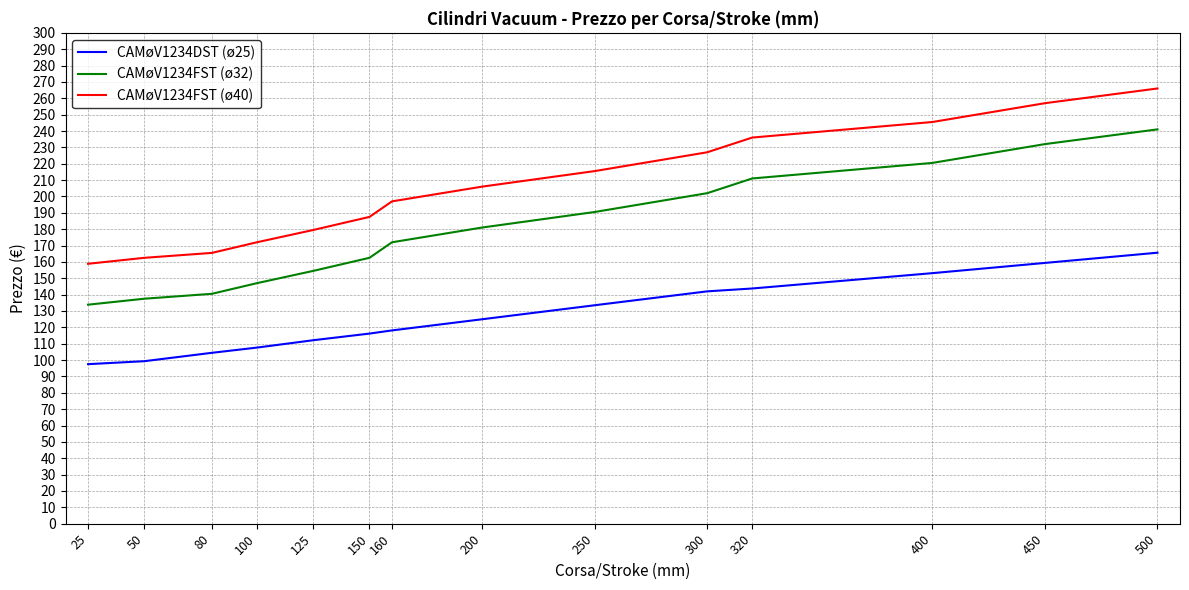

What is the spread (max minus min) of values at 500?

100.4